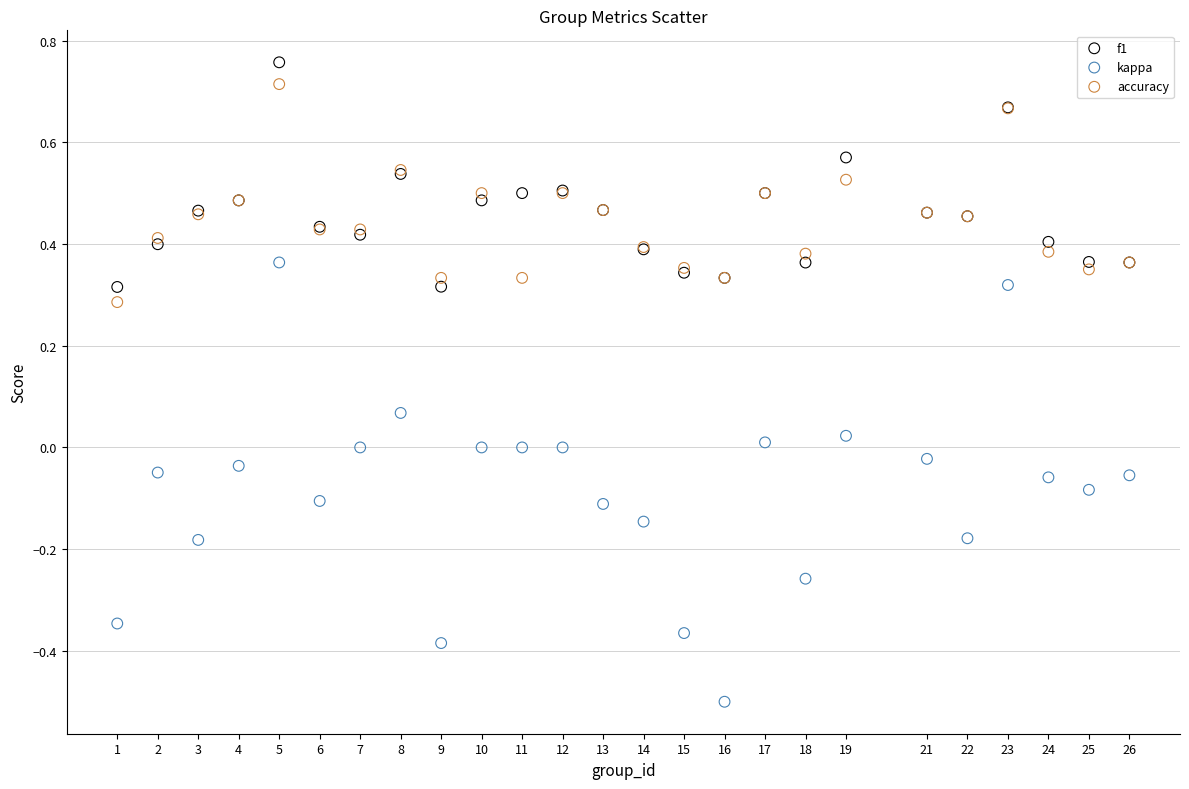

What are all the series names shown in the legend?

f1, kappa, accuracy